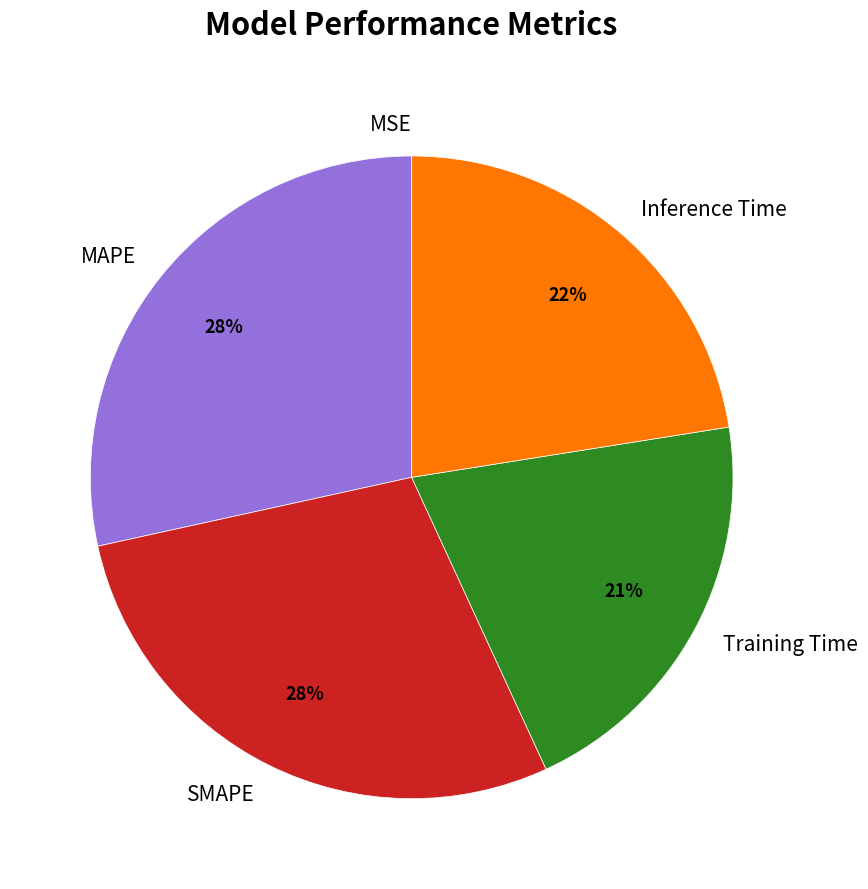

Is it true that Training Time is 6% of the pie?

False